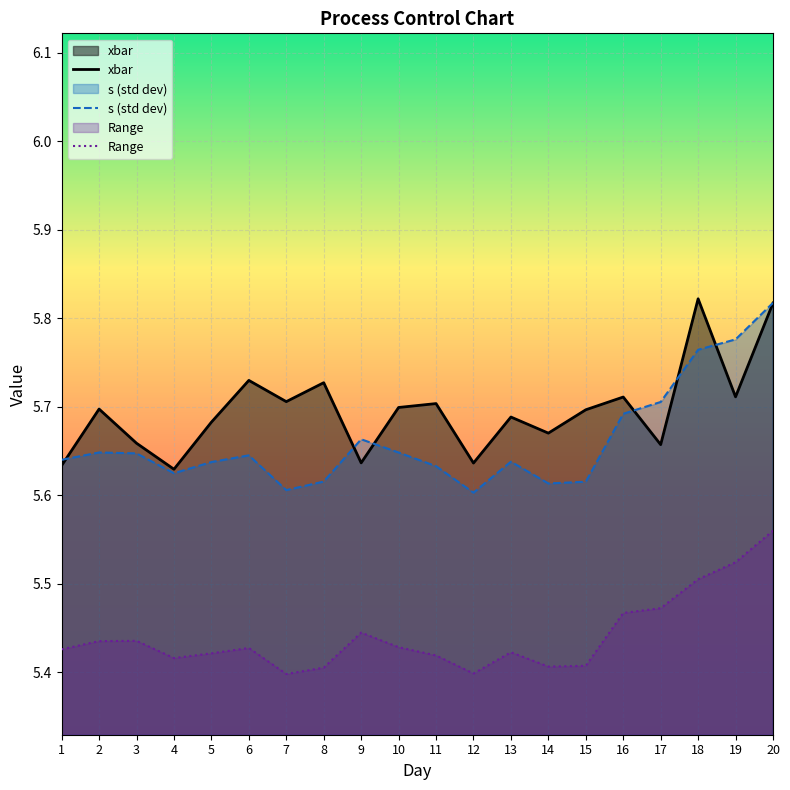

Reading left to right, what are all the values shown in this chart?

xbar: 5.6	5.7	5.7	5.6	5.7	5.7	5.7	5.7	5.6	5.7	5.7	5.6	5.7	5.7	5.7	5.7	5.7	5.8	5.7	5.8
s (std dev): 5.6	5.6	5.6	5.6	5.6	5.6	5.6	5.6	5.7	5.6	5.6	5.6	5.6	5.6	5.6	5.7	5.7	5.8	5.8	5.8
Range: 5.4	5.4	5.4	5.4	5.4	5.4	5.4	5.4	5.4	5.4	5.4	5.4	5.4	5.4	5.4	5.5	5.5	5.5	5.5	5.6